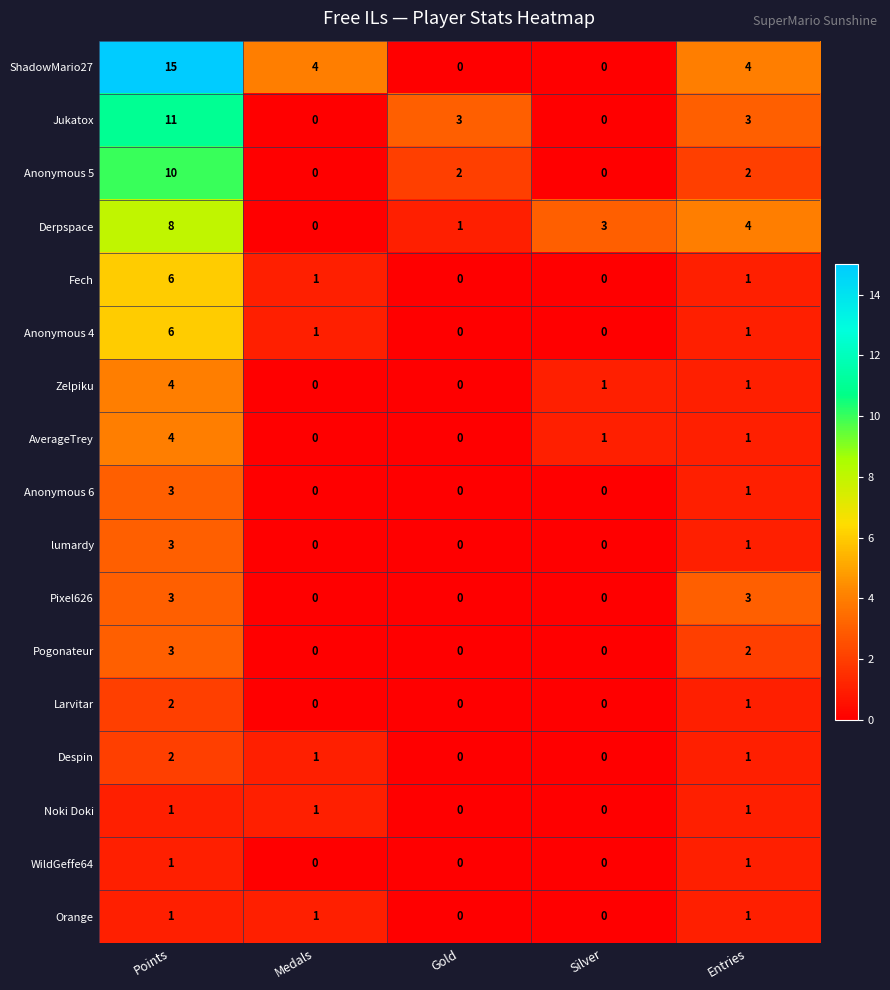

Is the value of Pogonateur at Gold greater than the value of Despin at Medals?

No